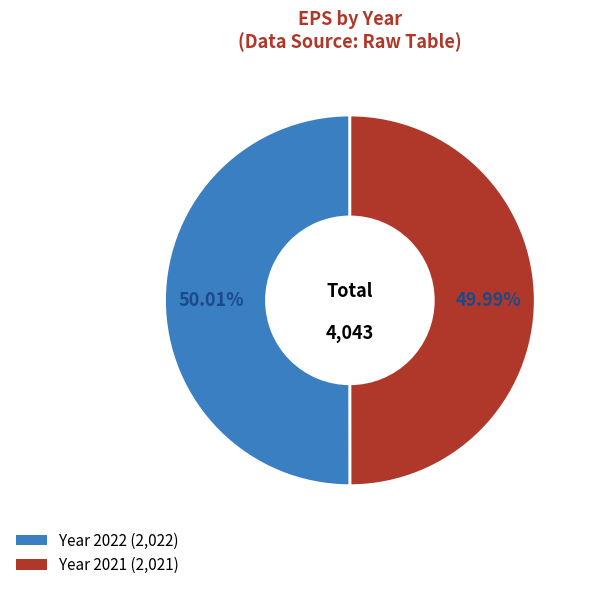

Rank the categories by value from highest to lowest.

2022, 2021